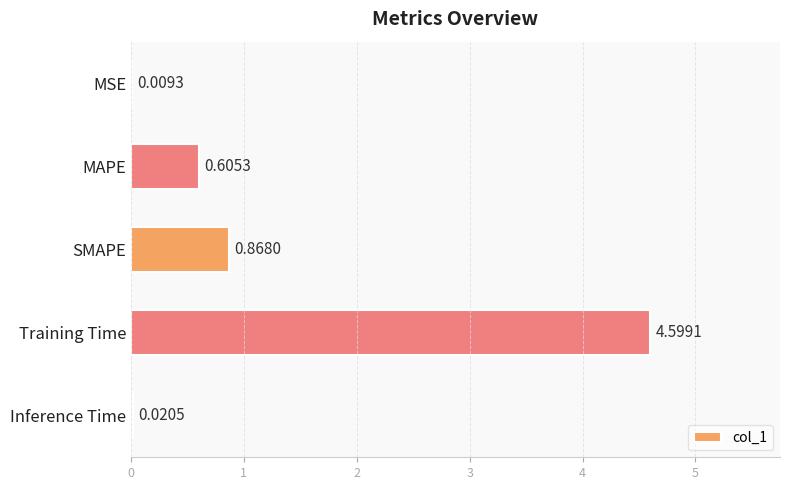

What is the sum of all values?

6.1